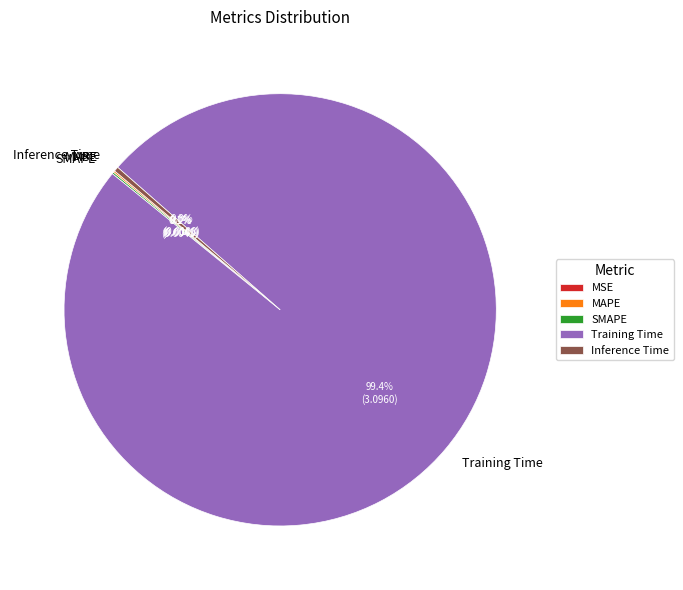

True or false: Training Time accounts for 99% of the total.

True